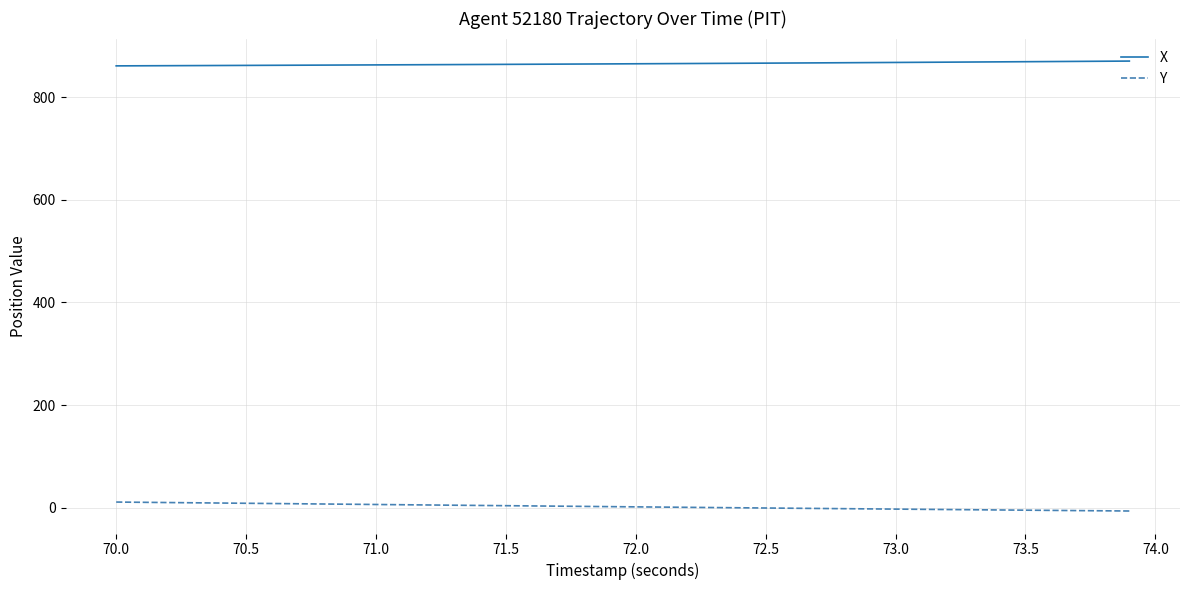

At how many categories does at least one series exceed 291?

40